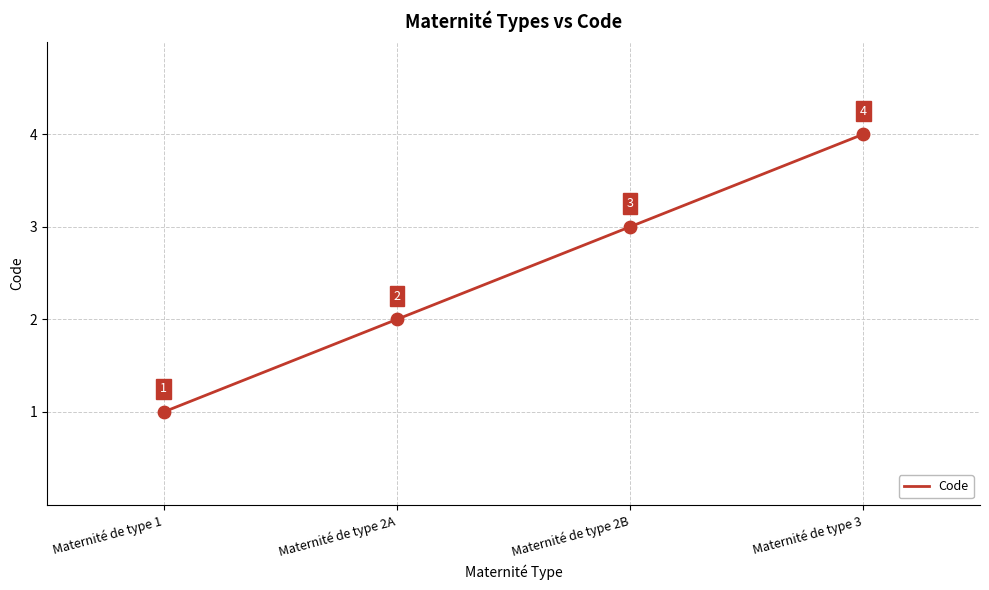

Which has a higher value, Maternité de type 3 or Maternité de type 1?

Maternité de type 3